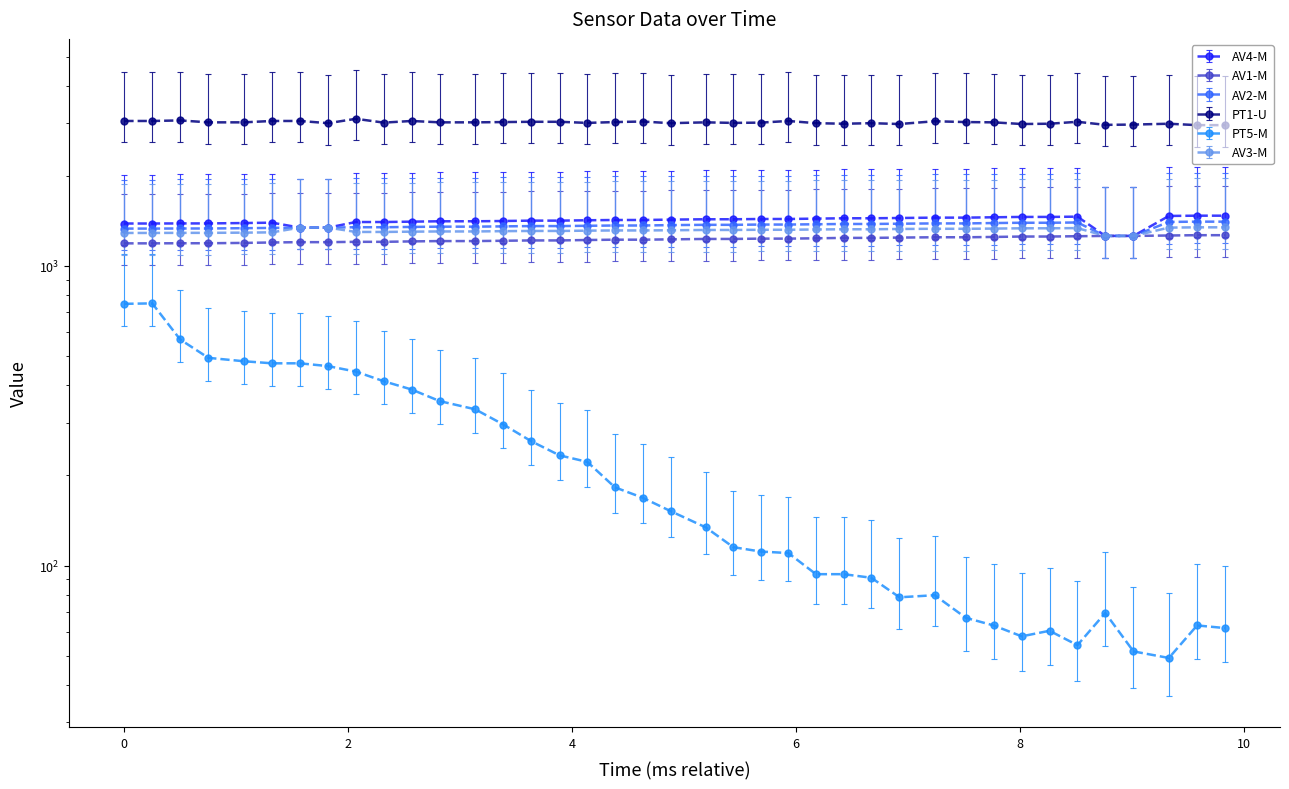

The value of PT1-U at 8 is 4779.4. True or false?

False